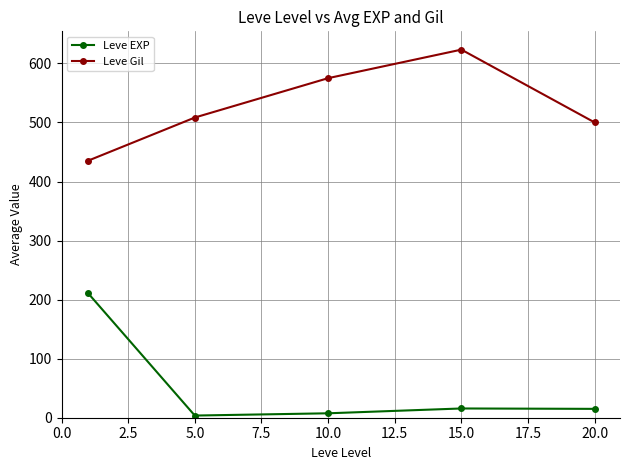

Which series has the largest total across all categories?

Leve Gil